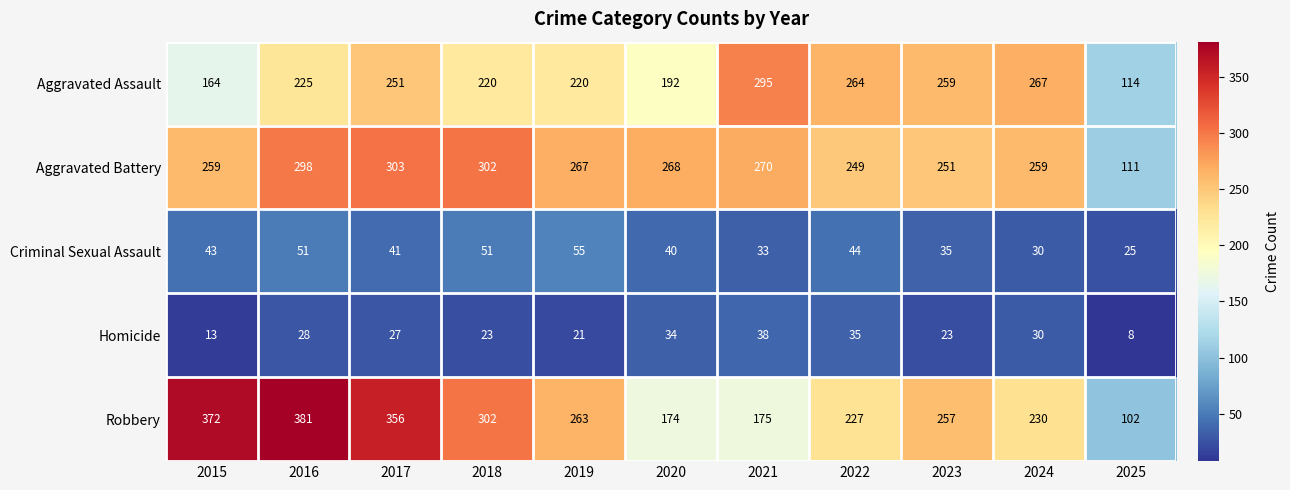

Which series changed the most between 2017 and 2025?

Robbery